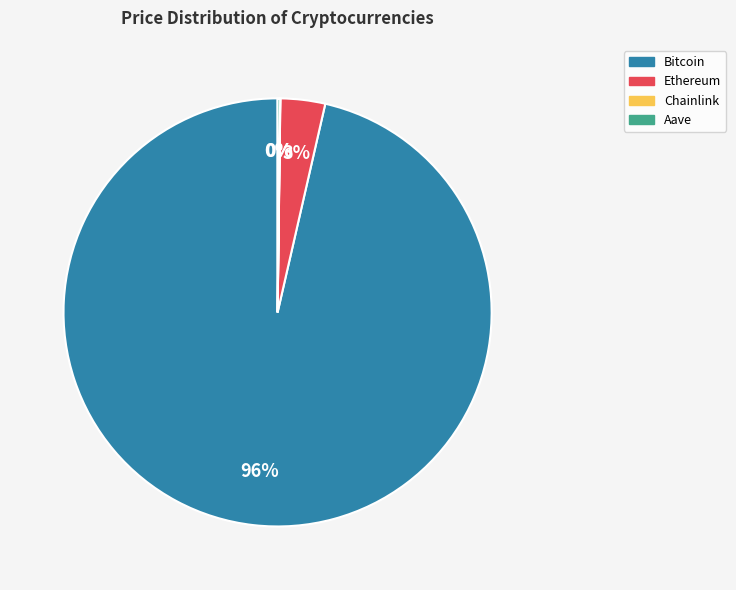

To the nearest percent, what percentage of the pie is Ethereum?

3%